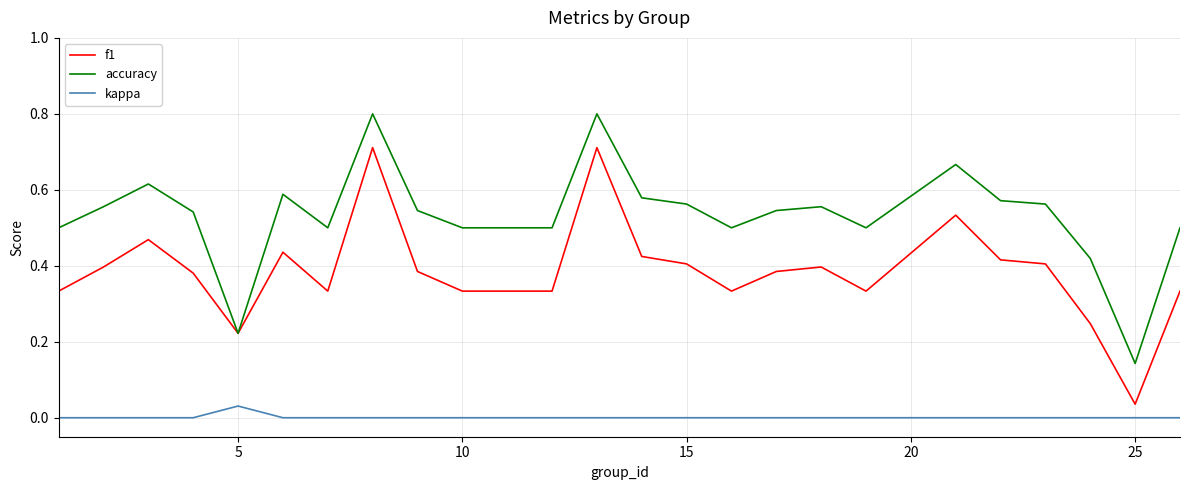

Which series has the largest total across all categories?

accuracy